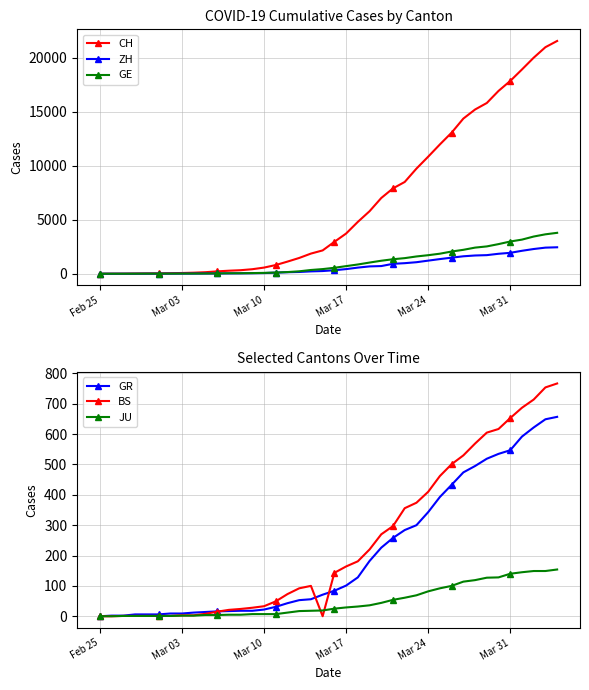

What is the highest value of the CH series?

21554